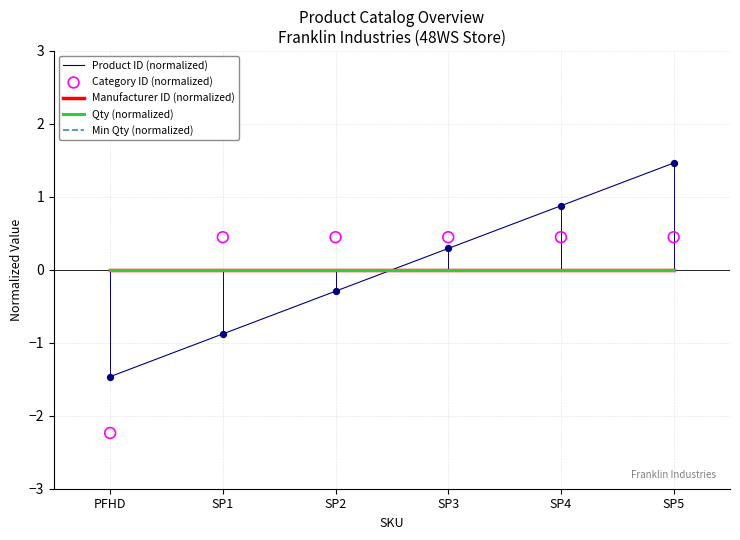

At how many categories does at least one series exceed -1?

6